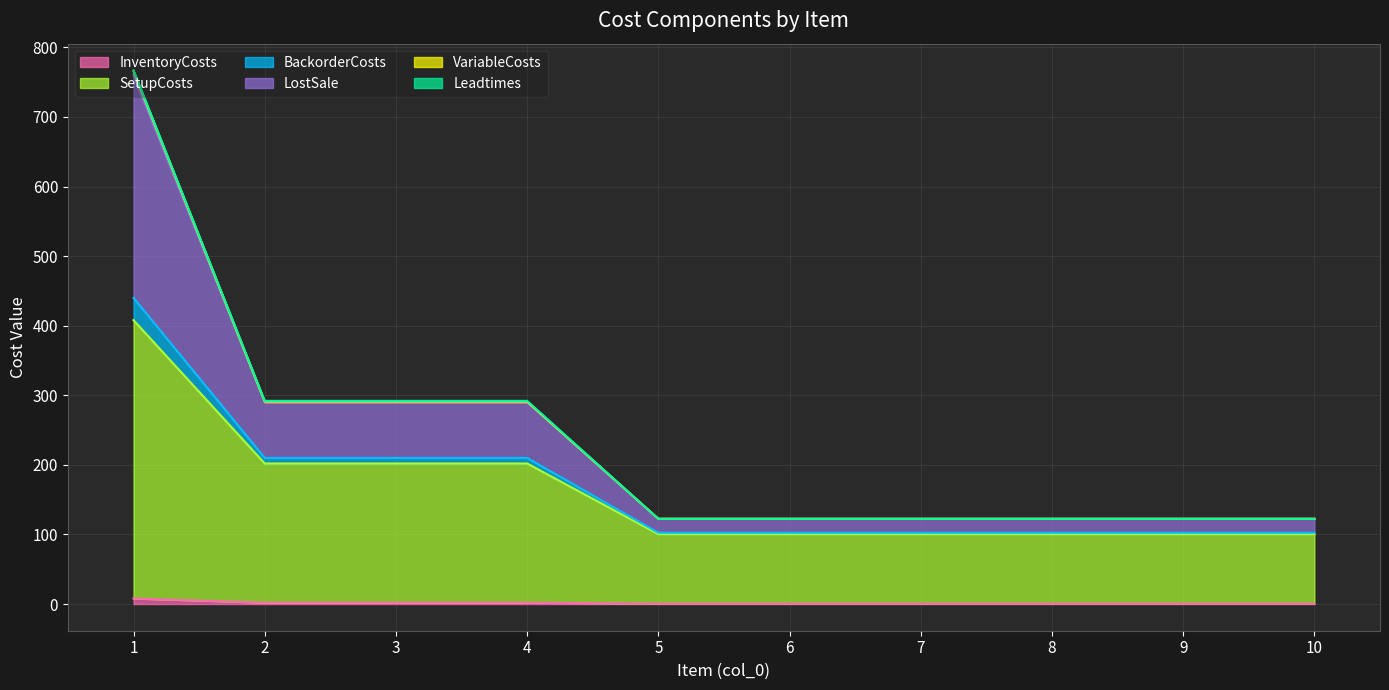

What is the greatest value displayed?

767.0